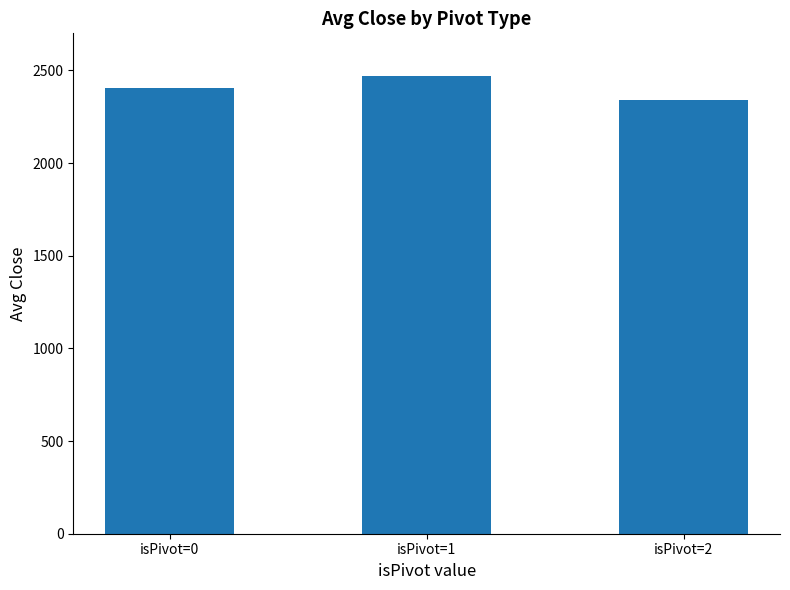

How many categories are shown in the chart?

3